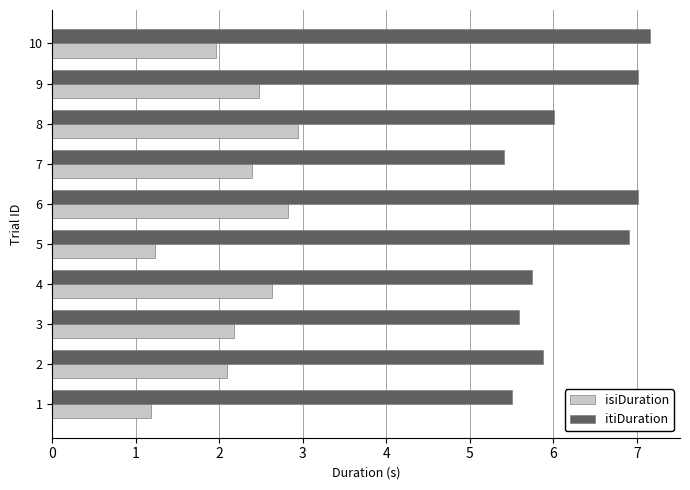

List the series in order of their peak value, highest first.

itiDuration, isiDuration